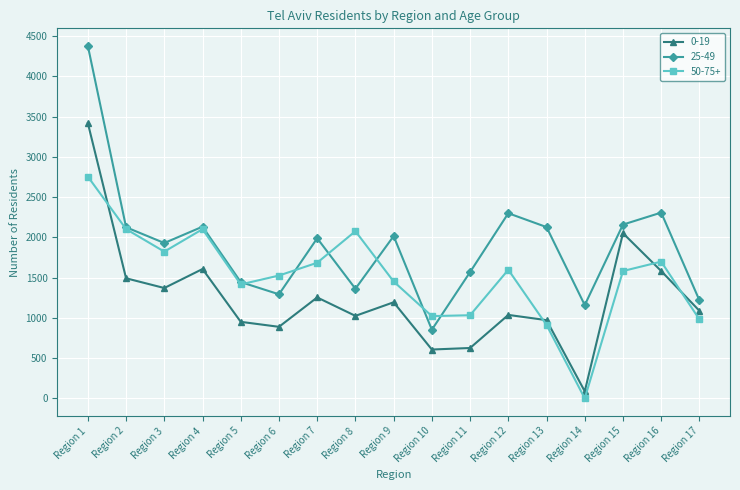

Rank the series by their average value, from highest to lowest.

25-49, 50-75+, 0-19